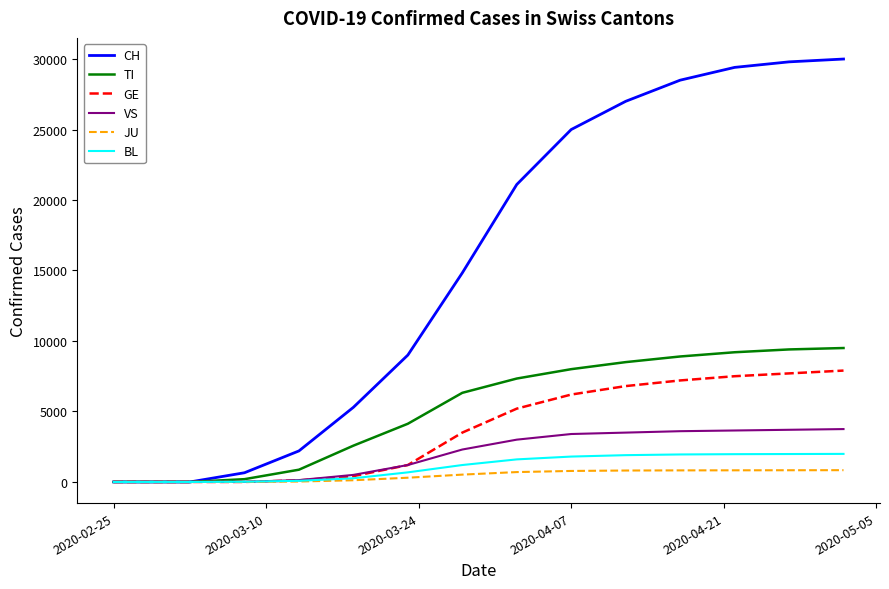

After their last crossing, which series has the higher values: GE or BL?

GE